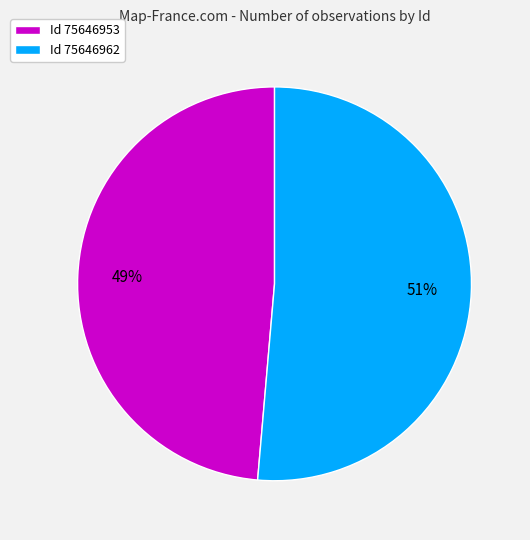

Combined, do Id 75646962 and Id 75646953 account for over 50%?

Yes